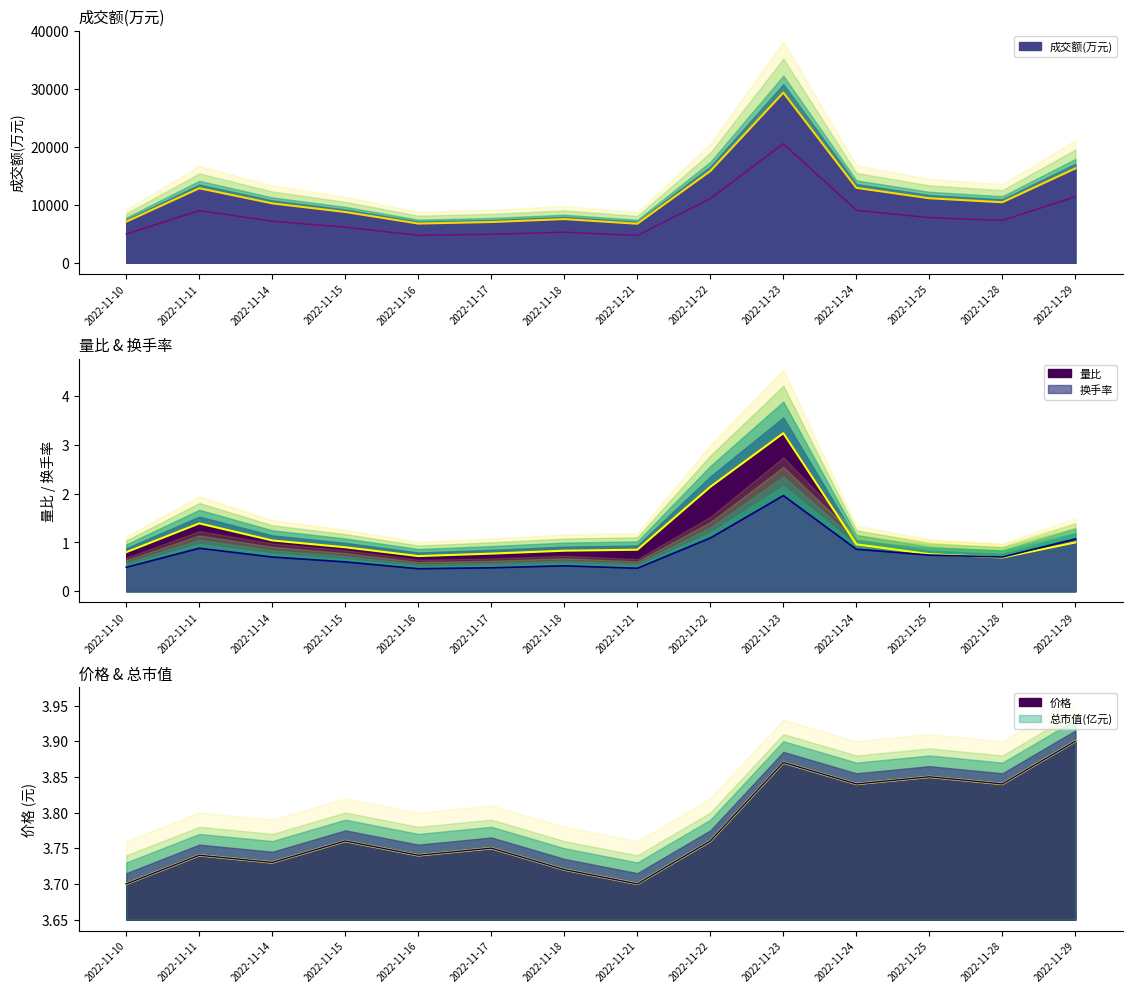

What is the maximum value for 价格?

3.9